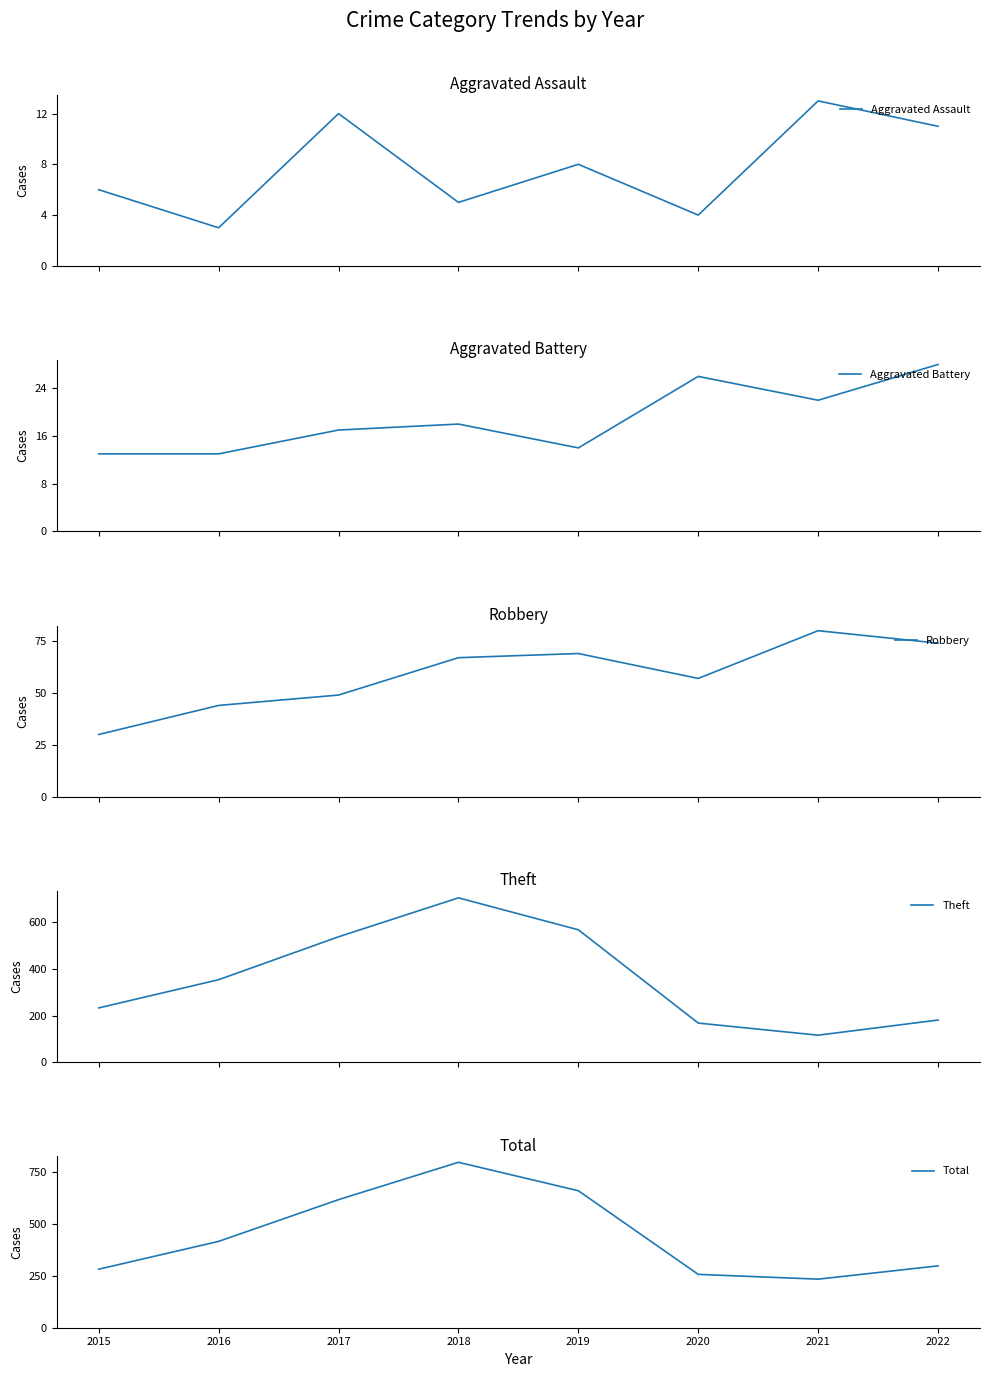

Which series has the largest range (max minus min)?

Theft